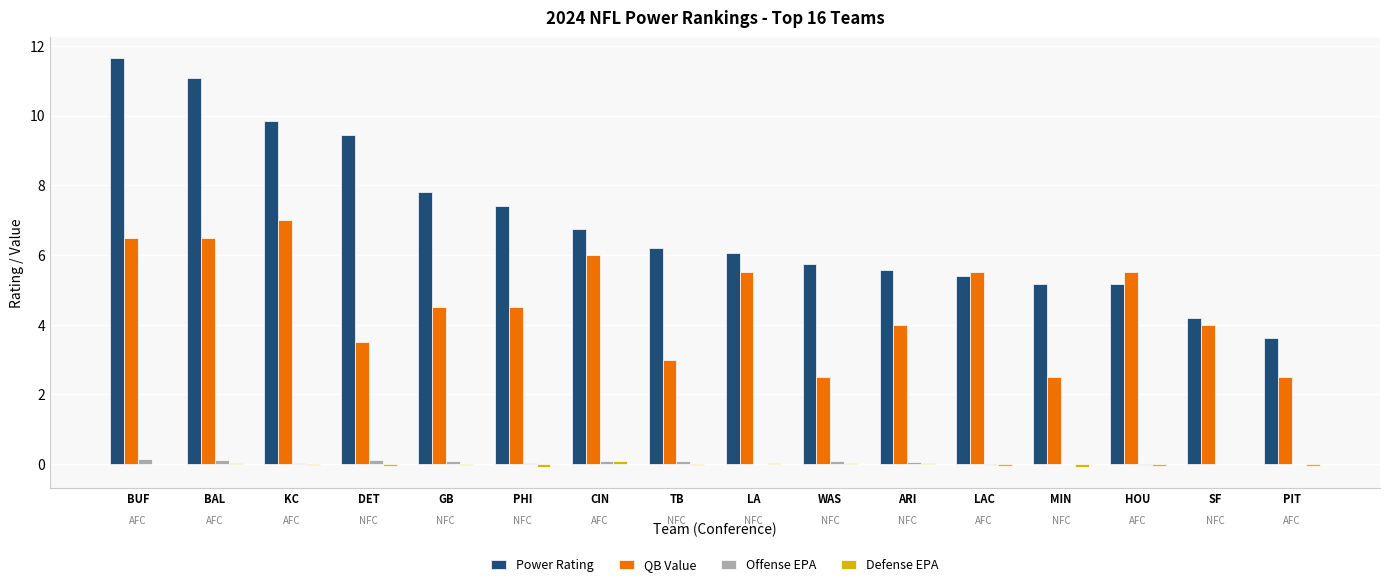

The QB Value series shows 4.1 at CIN. True or false?

False